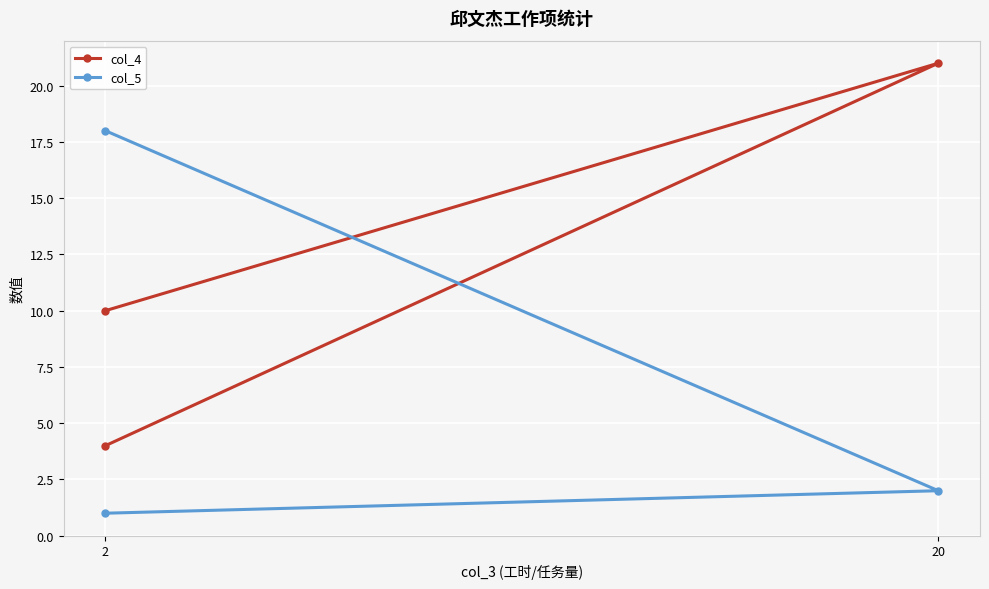

What is the approximate value of col_5 at 2?

18